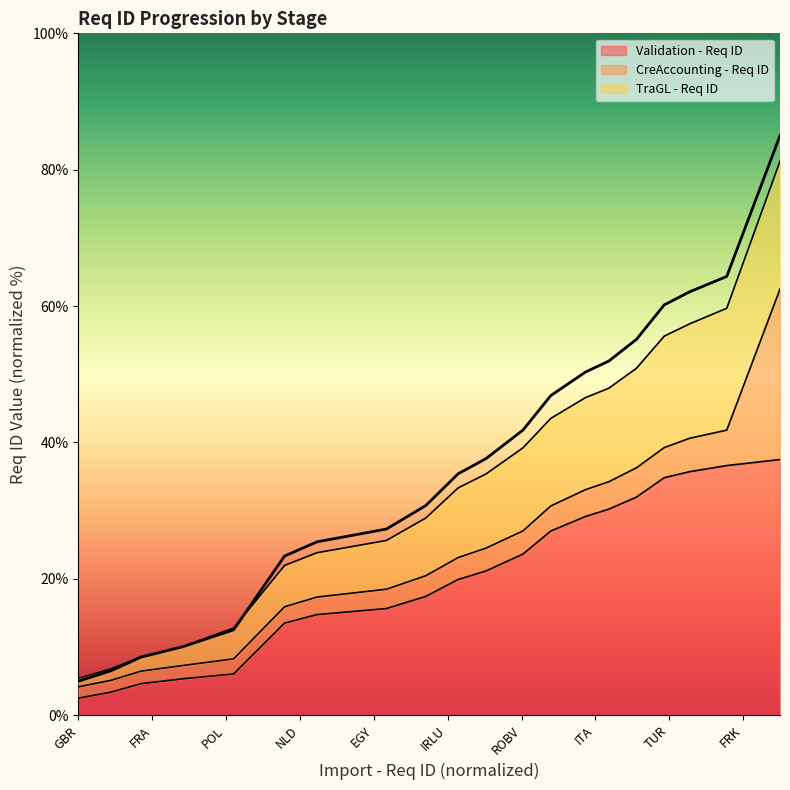

What is the maximum value for Validation - Req ID?

37.5